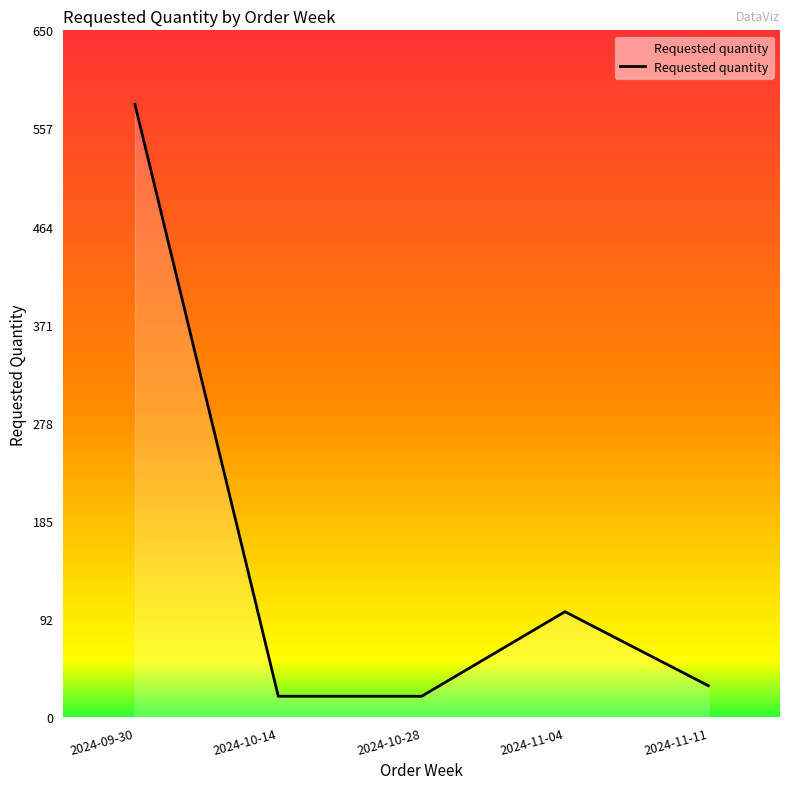

What is the greatest value displayed?

580